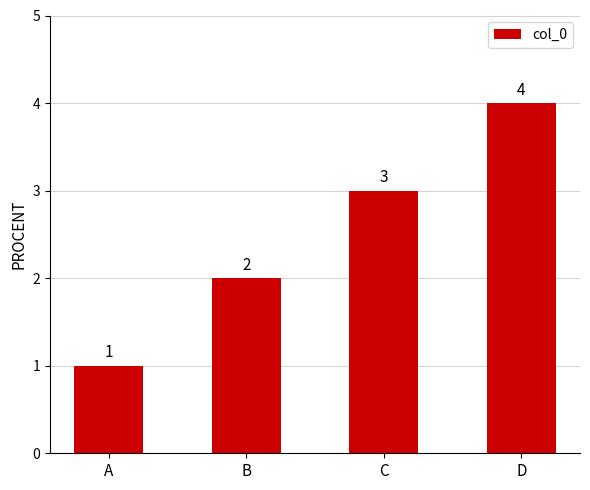

Which has a higher value, B or A?

B